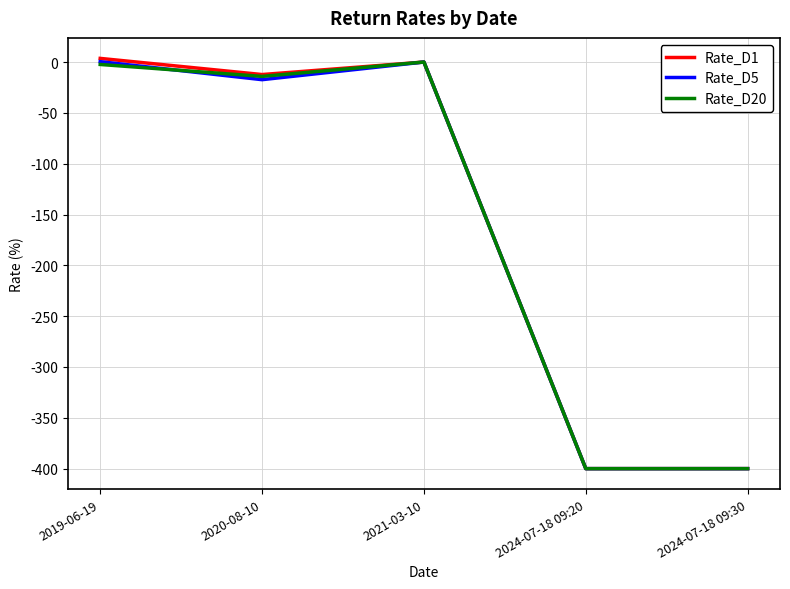

How many series are shown in this chart?

3